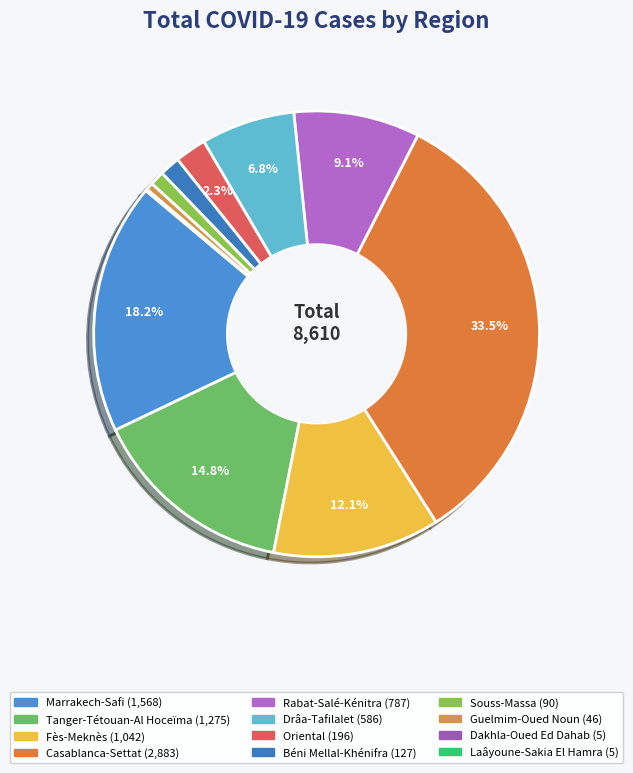

Does Marrakech-Safi represent more than half of the total?

No